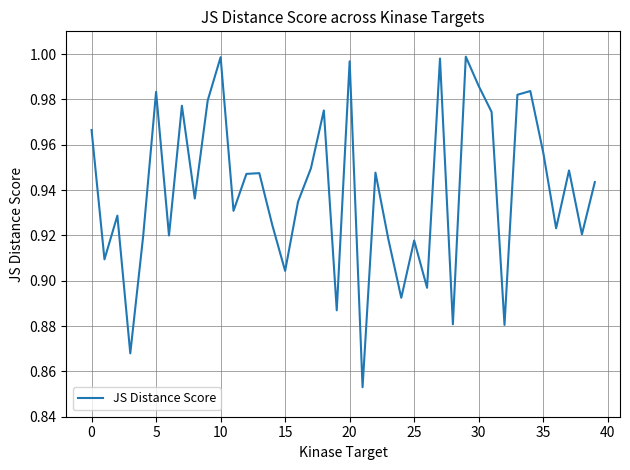

Does the chart display data point markers on the line(s)?

No